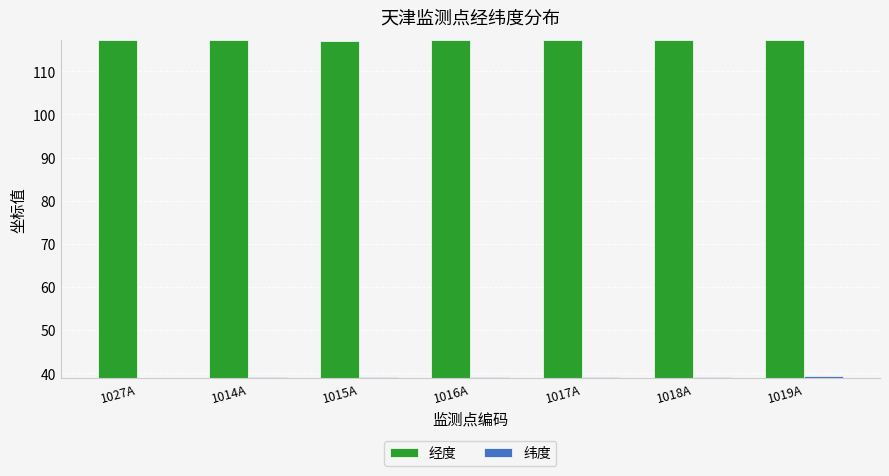

The 纬度 series shows 39.2 at 1019A. True or false?

True